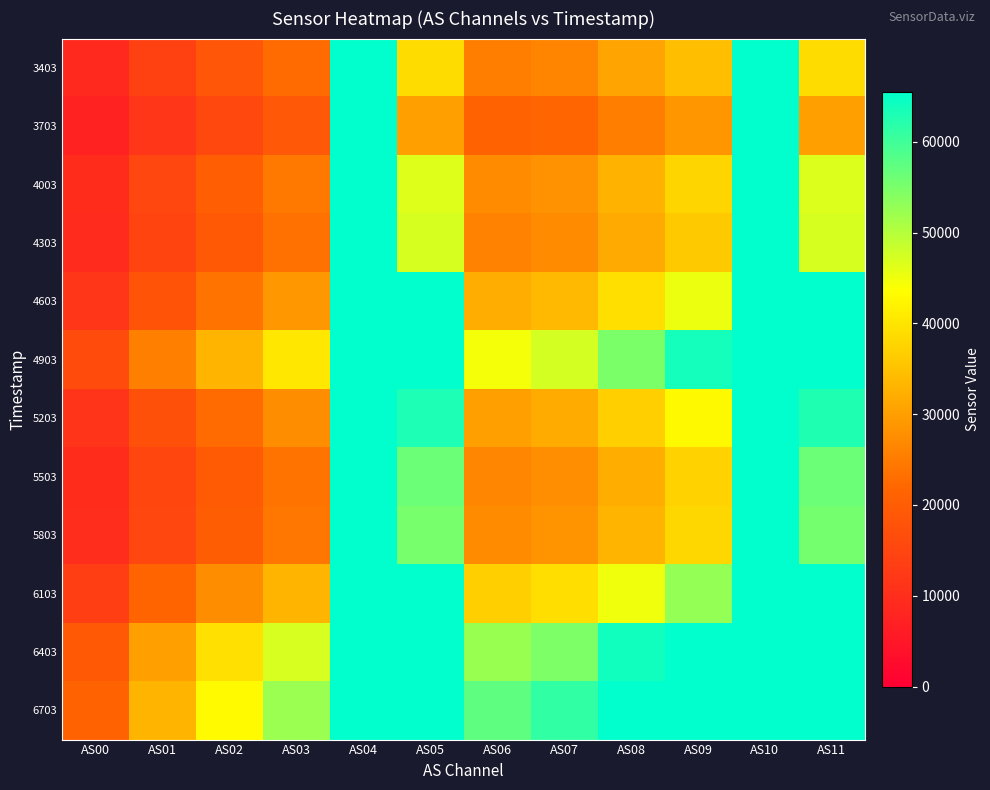

Reading left to right, what are all the values shown in this chart?

3403: AS00=9074	AS01=14155	AS02=18710	AS03=22763	AS04=65535	AS05=38757	AS06=25391	AS07=26141	AS08=30734	AS09=34485	AS10=65535	AS11=38738
3703: AS00=7462	AS01=11766	AS02=15547	AS03=18984	AS04=65535	AS05=30267	AS06=21172	AS07=21776	AS08=25405	AS09=28752	AS10=65535	AS11=30290
4003: AS00=9687	AS01=15454	AS02=20122	AS03=24573	AS04=65535	AS05=46580	AS06=27149	AS07=28167	AS08=32827	AS09=37635	AS10=65535	AS11=46672
4303: AS00=9387	AS01=14668	AS02=19159	AS03=23520	AS04=65535	AS05=47119	AS06=26056	AS07=27179	AS08=31631	AS09=36059	AS10=65535	AS11=47135
4603: AS00=11749	AS01=18146	AS02=23751	AS03=28829	AS04=65535	AS05=65535	AS06=32021	AS07=33731	AS08=39197	AS09=45379	AS10=65535	AS11=65535
4903: AS00=16420	AS01=25490	AS02=33193	AS03=40341	AS04=65535	AS05=65535	AS06=44515	AS07=47470	AS08=54990	AS09=63682	AS10=65535	AS11=65535
5203: AS00=11190	AS01=17396	AS02=22559	AS03=27508	AS04=65535	AS05=62902	AS06=30195	AS07=31841	AS08=36934	AS09=42752	AS10=65535	AS11=62792
5503: AS00=9690	AS01=15144	AS02=19586	AS03=23917	AS04=65535	AS05=56341	AS06=26382	AS07=27624	AS08=32172	AS09=37252	AS10=65535	AS11=56340
5803: AS00=9793	AS01=15409	AS02=20031	AS03=24398	AS04=65535	AS05=55226	AS06=27225	AS07=28325	AS08=33258	AS09=38141	AS10=65535	AS11=55430
6103: AS00=13581	AS01=21384	AS02=27463	AS03=33243	AS04=65535	AS05=65535	AS06=36869	AS07=38977	AS08=45015	AS09=52779	AS10=65535	AS11=65535
6403: AS00=19155	AS01=30275	AS02=39369	AS03=47094	AS04=65535	AS05=65535	AS06=52366	AS07=54661	AS08=64118	AS09=65535	AS10=65535	AS11=65535
6703: AS00=21133	AS01=33234	AS02=43110	AS03=52317	AS04=65535	AS05=65535	AS06=57419	AS07=61304	AS08=65535	AS09=65535	AS10=65535	AS11=65535